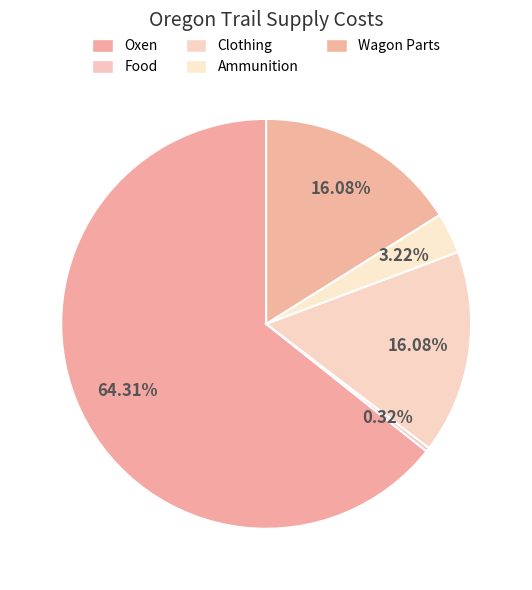

To the nearest percent, what is the difference between the Oxen and Food slice percentages?

64%